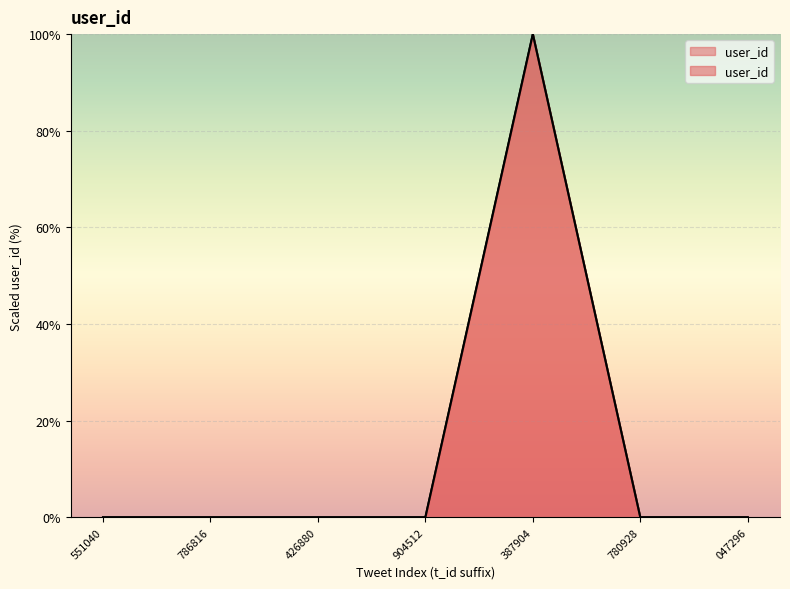

How many points are higher than both their immediate neighbors (excluding endpoints)?

2